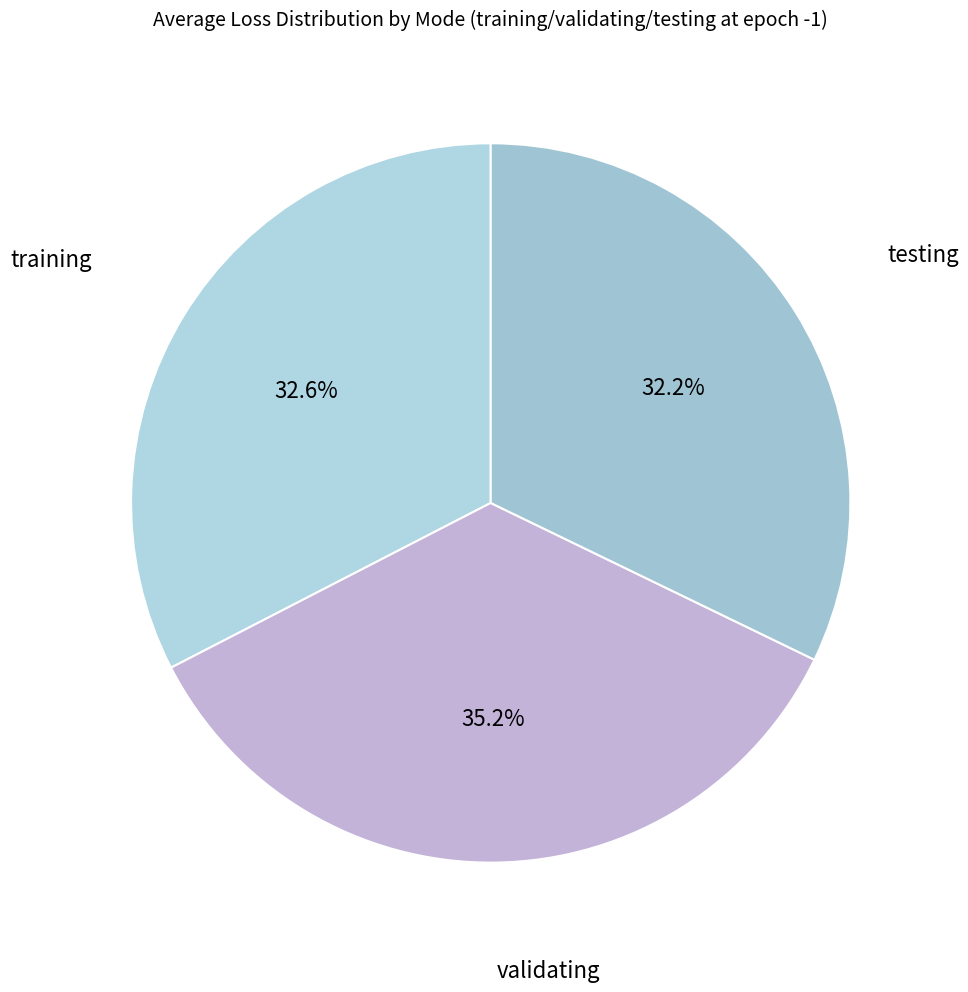

To the nearest percent, what is the difference between the largest and smallest slice percentages?

3%